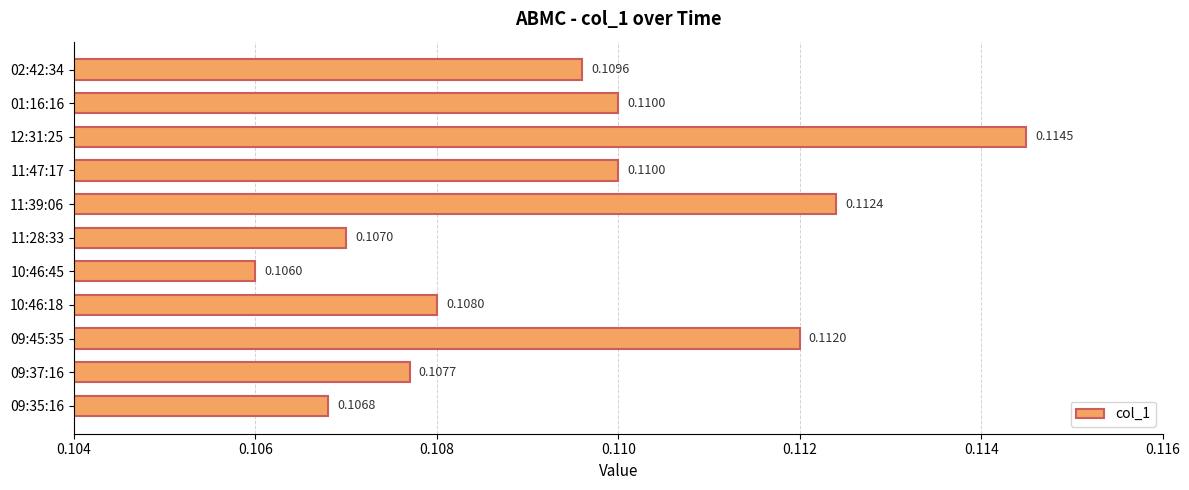

Between 01:16:16 and 11:39:06, which is larger?

11:39:06